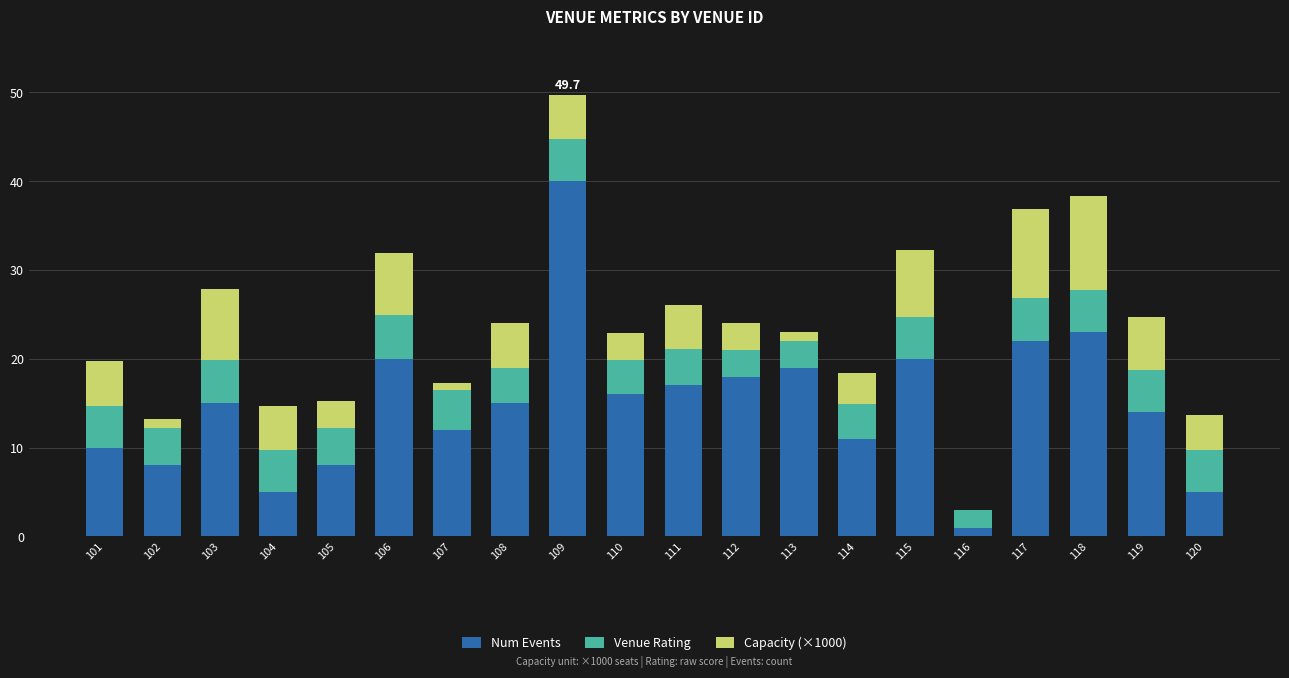

What value does the Num Events series have at 106?

20.0